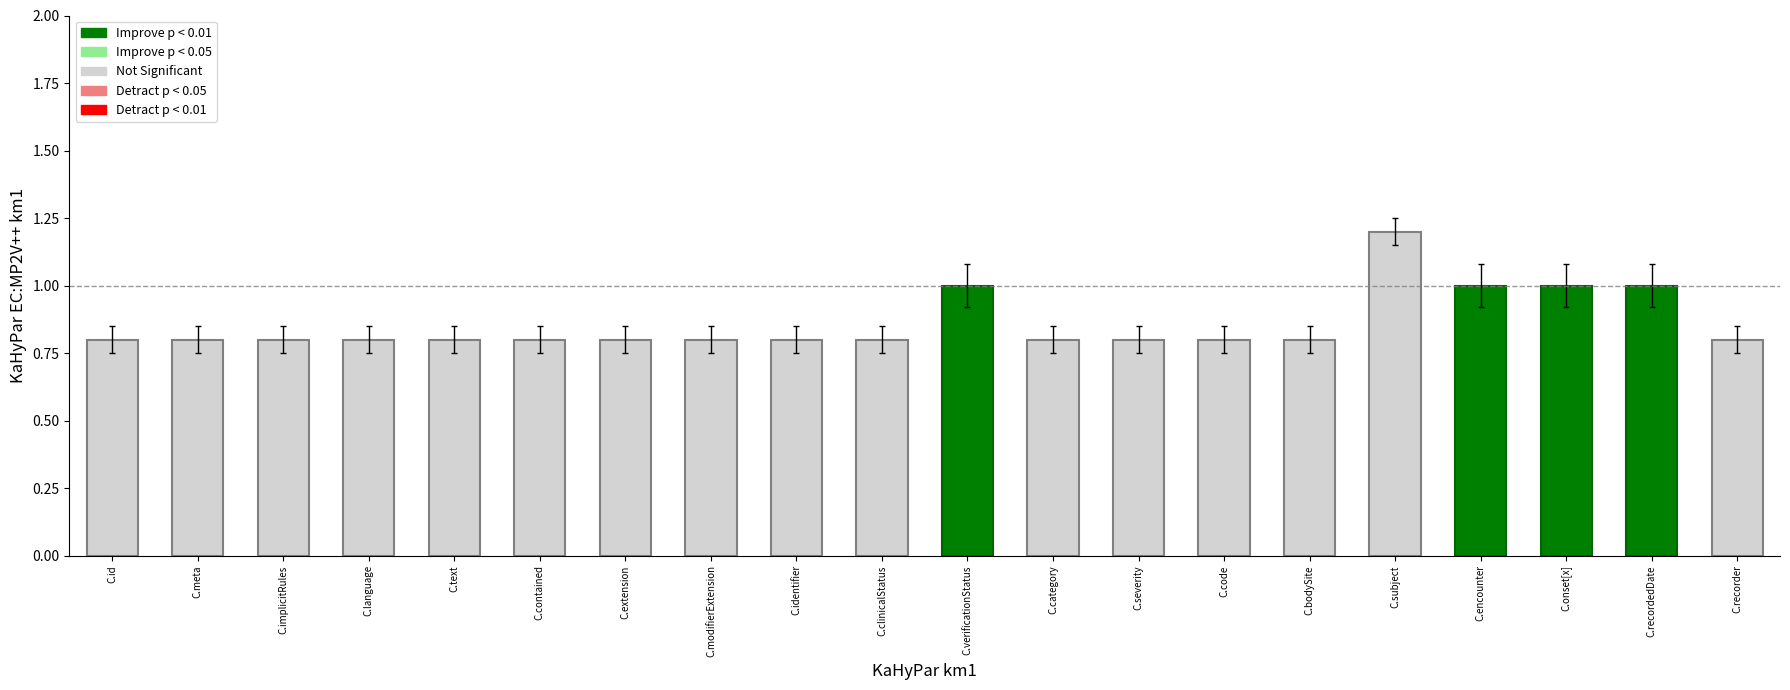

The value at C.verificationStatus is 1.6. True or false?

False